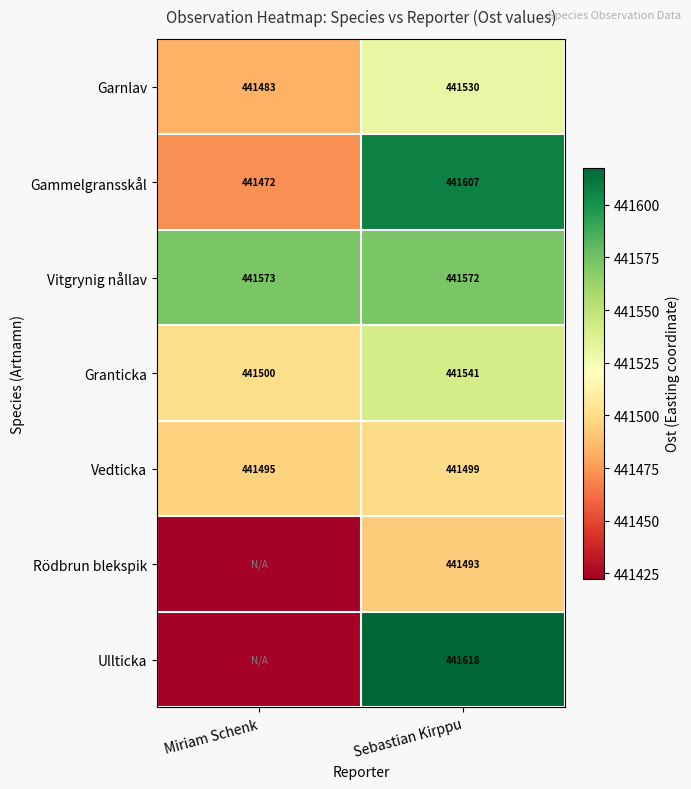

Rank the categories by Vitgrynig nållav value from highest to lowest.

Miriam Schenk, Sebastian Kirppu